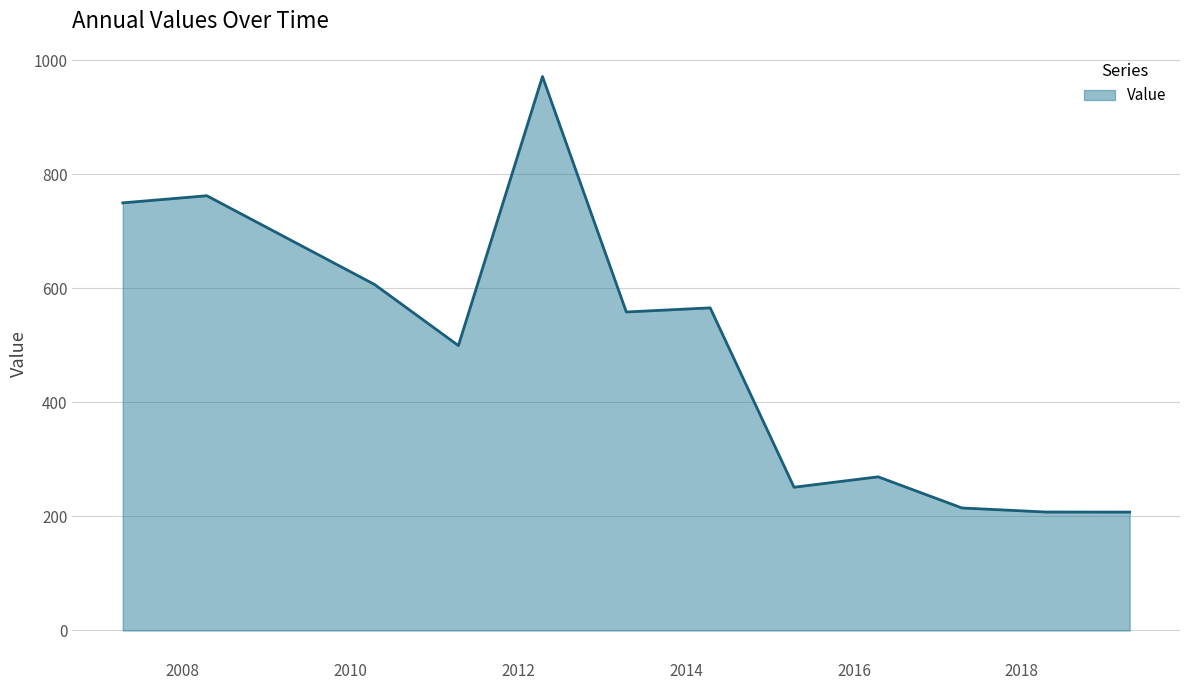

What is the average value?

488.6